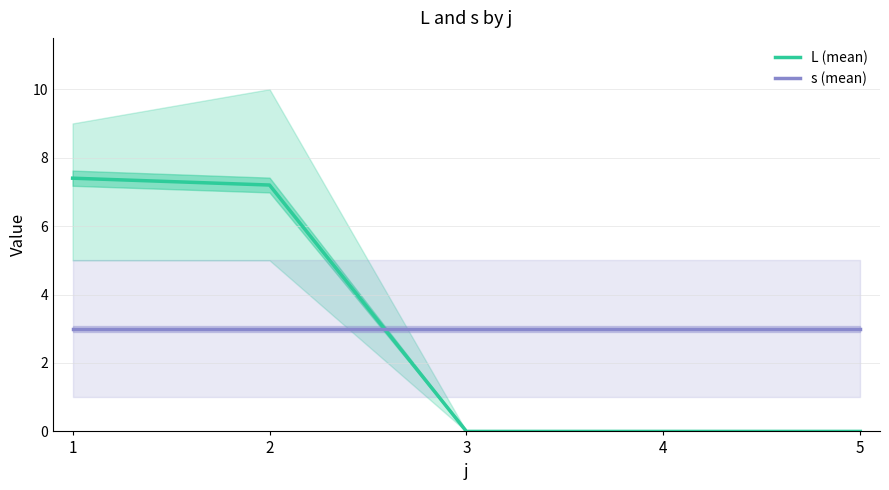

What is the maximum value shown in the chart?

7.4